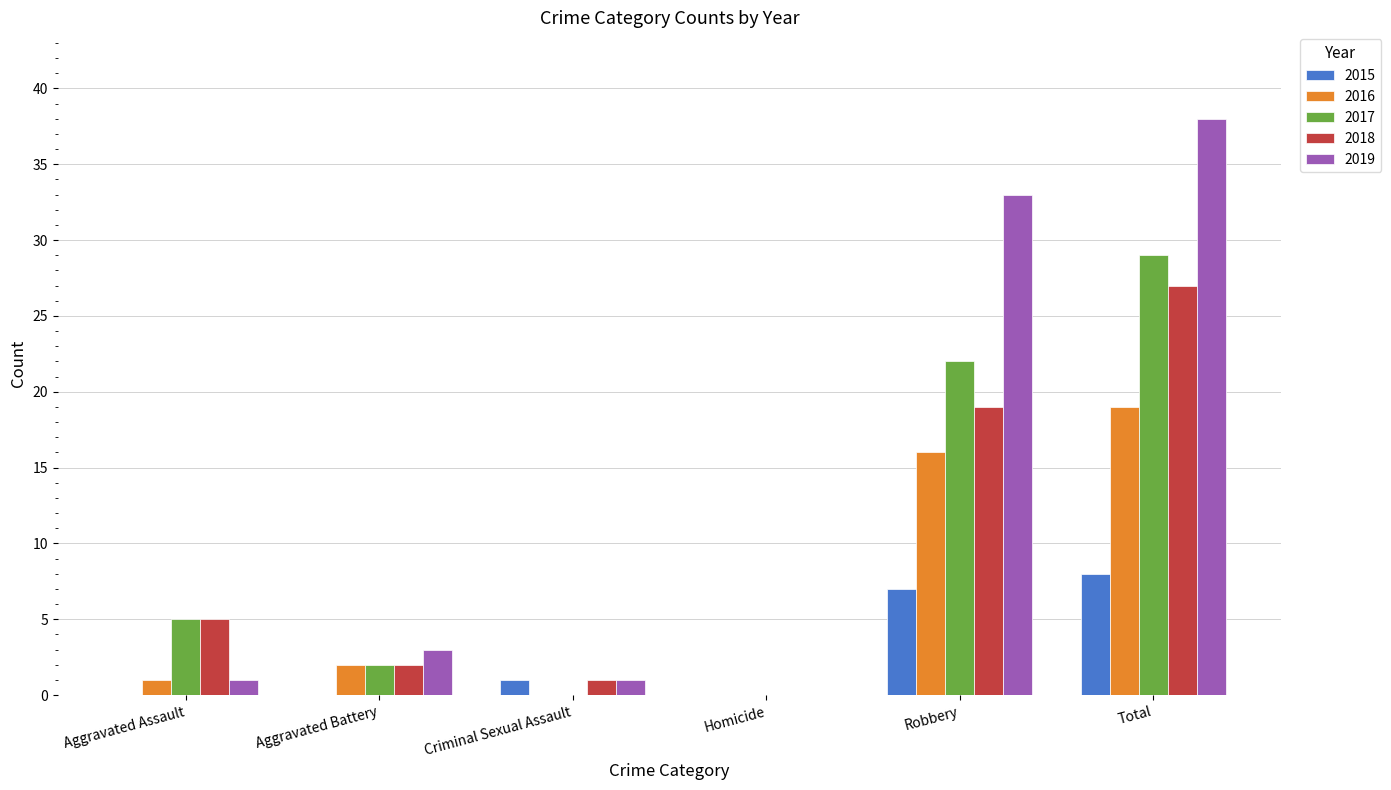

What are all the series names shown in the legend?

2015, 2016, 2017, 2018, 2019